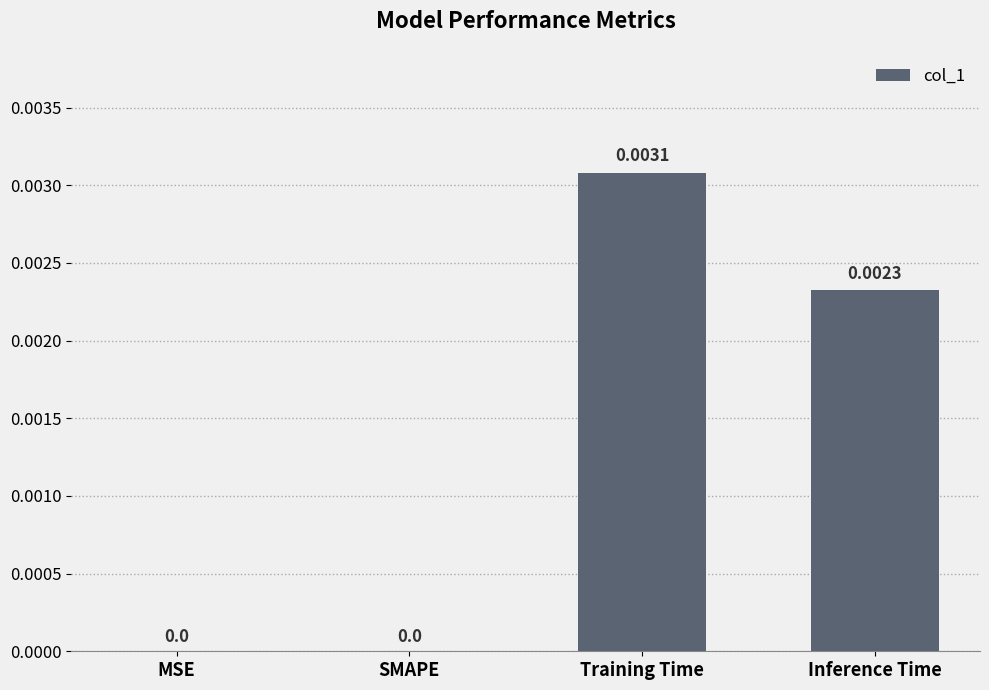

Which has a higher value, MSE or Inference Time?

Inference Time